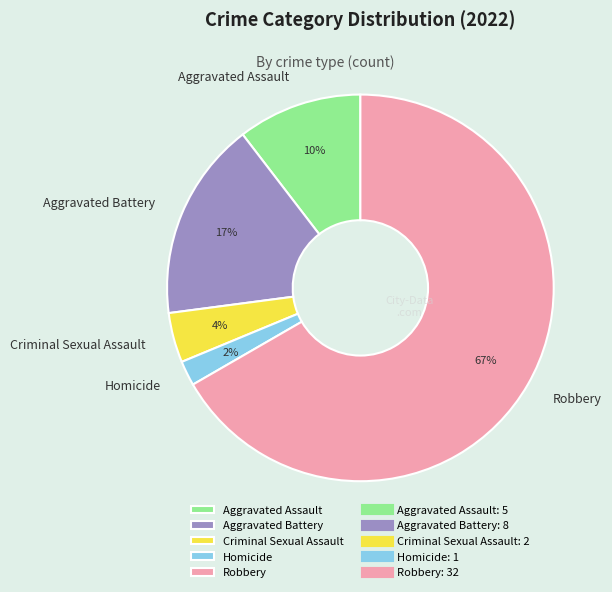

Which slice represents more than half of the pie?

Robbery